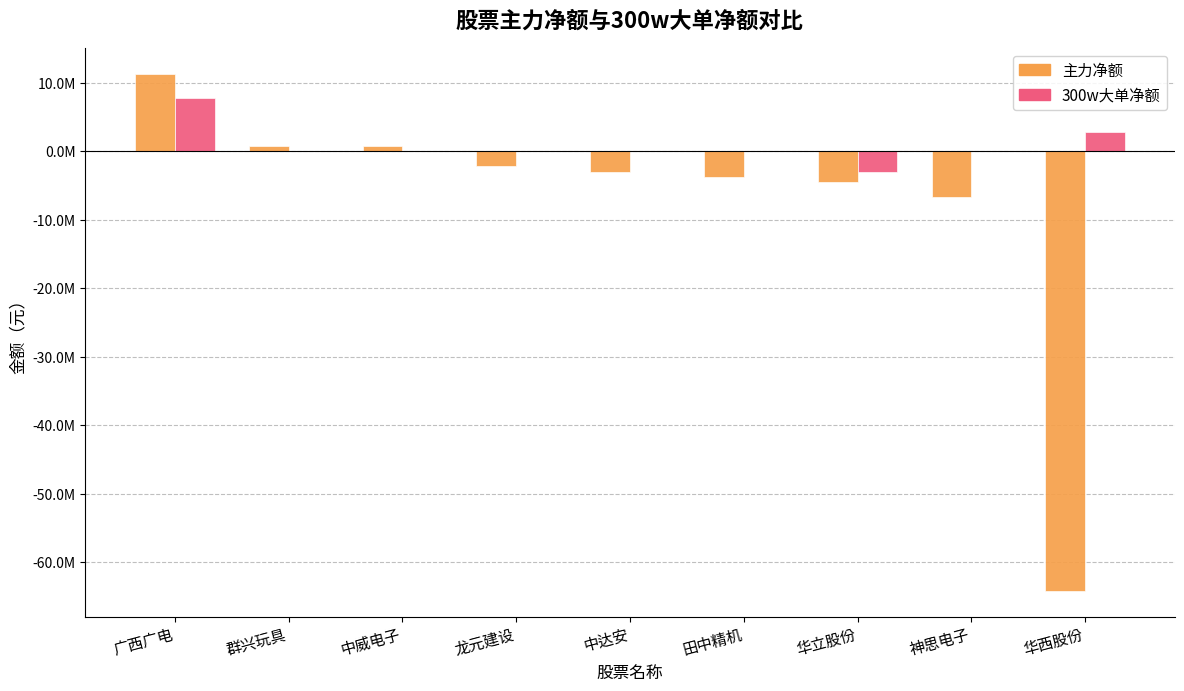

What is the label of the 3rd bar from the right?

华立股份